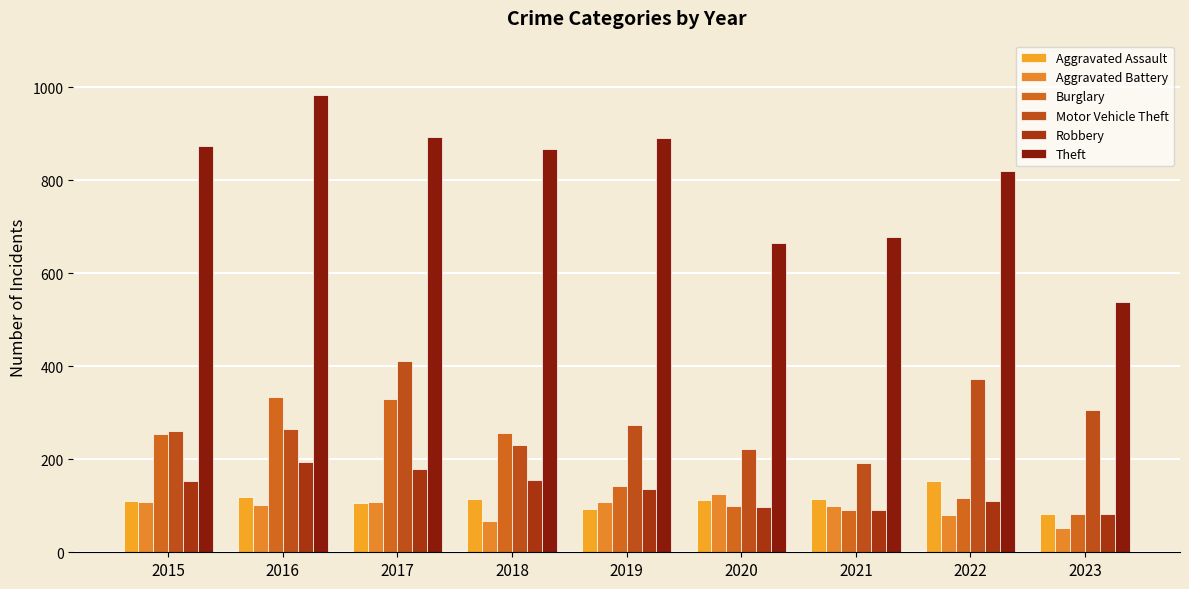

What is the total value across all series at 2015?

1761